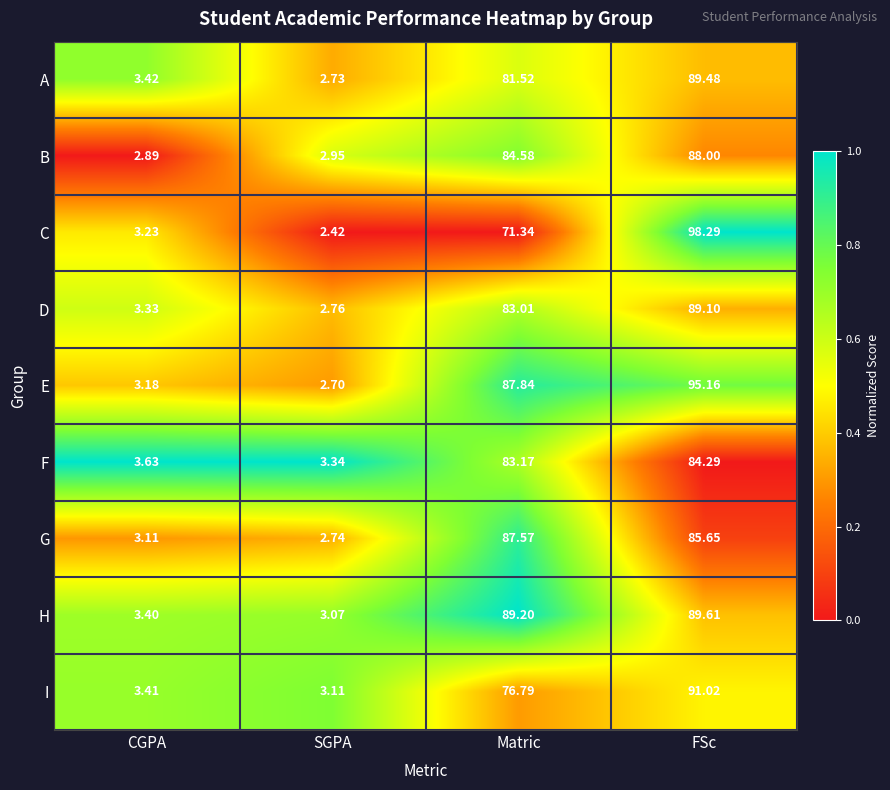

Is the value of C at SGPA greater than the value of H at SGPA?

No